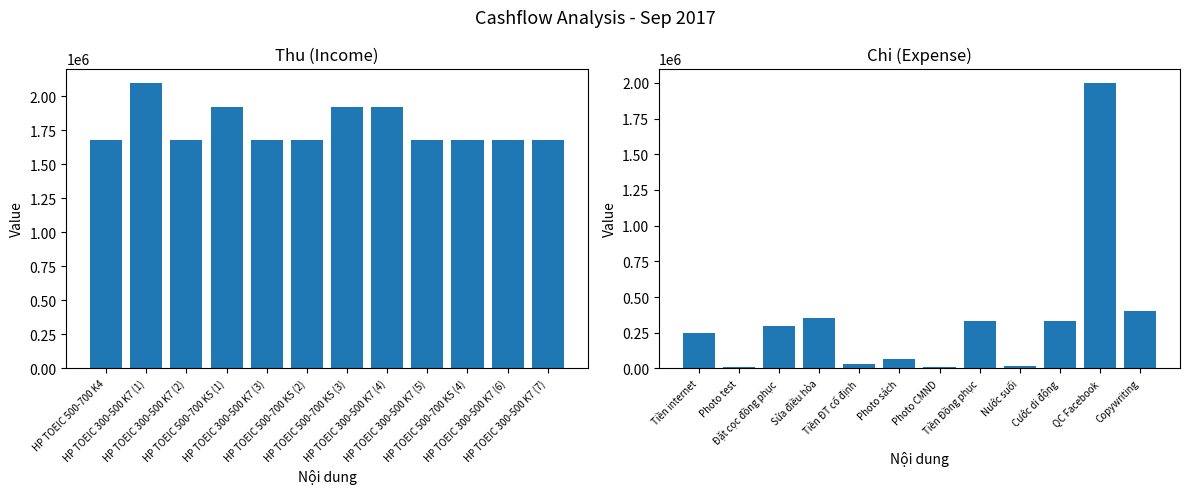

What position from the right is HP TOEIC 300-500 K7 (6)?

2